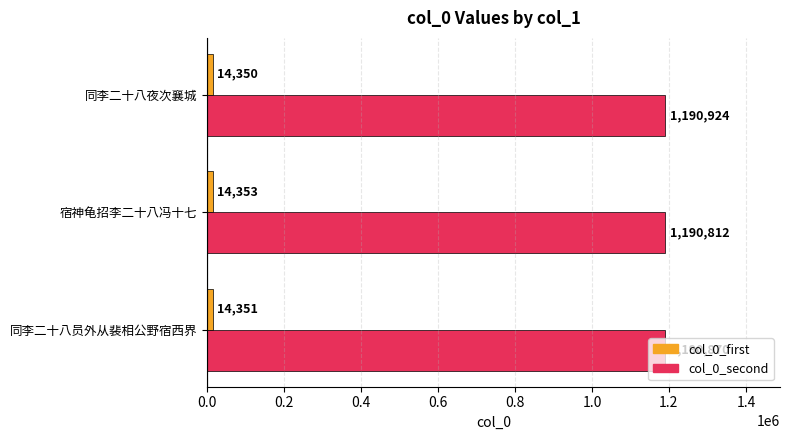

At which label is col_0_second closest to 1190868?

同李二十八员外从裴相公野宿西界